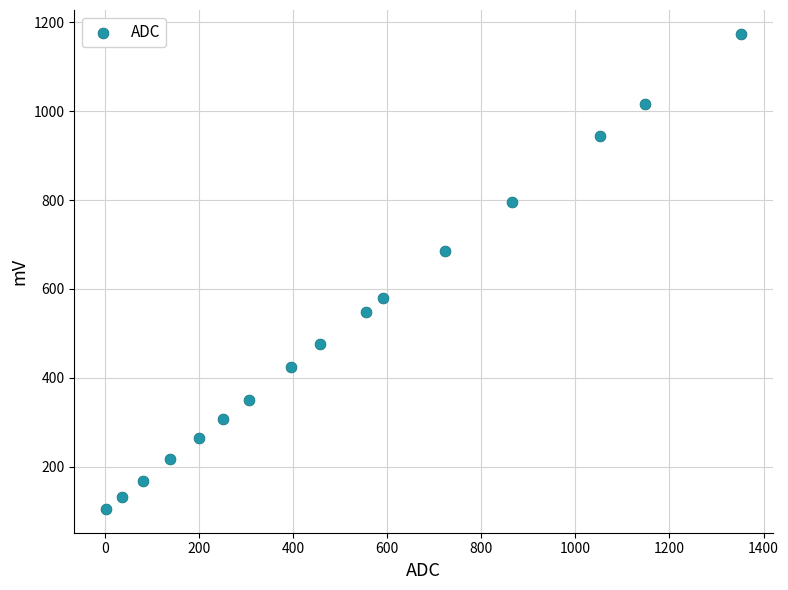

What is the range of X values (max minus min)?

1350